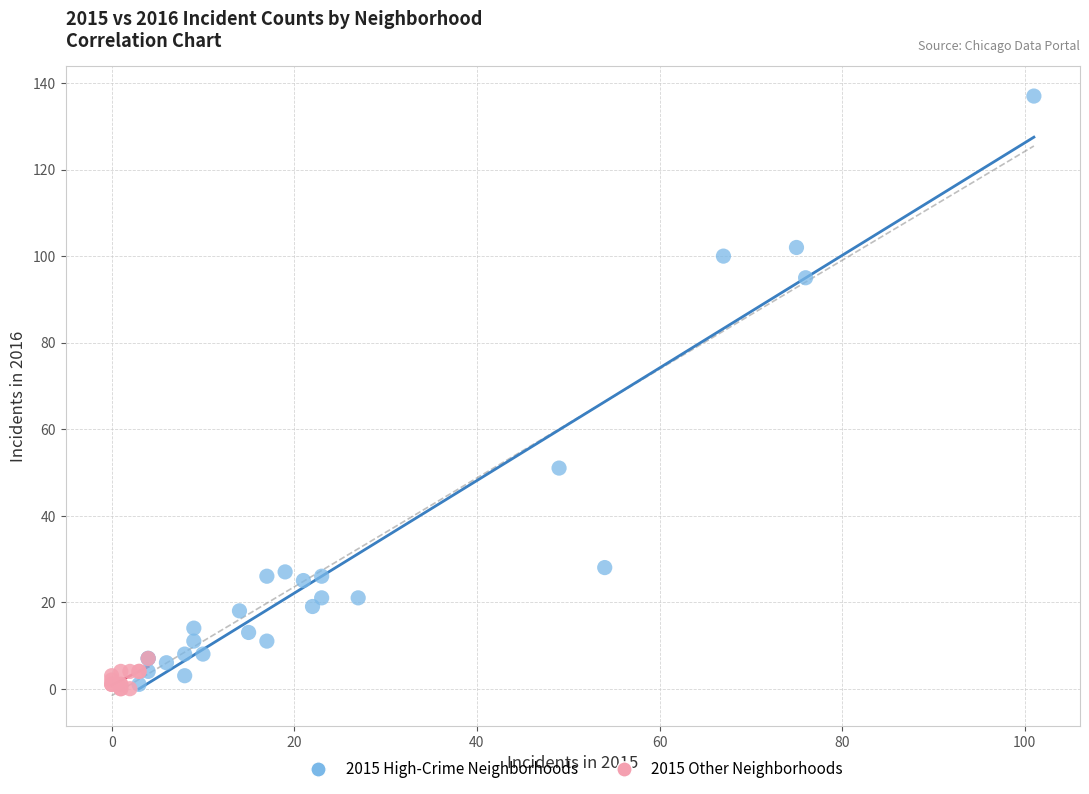

Which series contains the highest Y value?

2015 High-Crime Neighborhoods